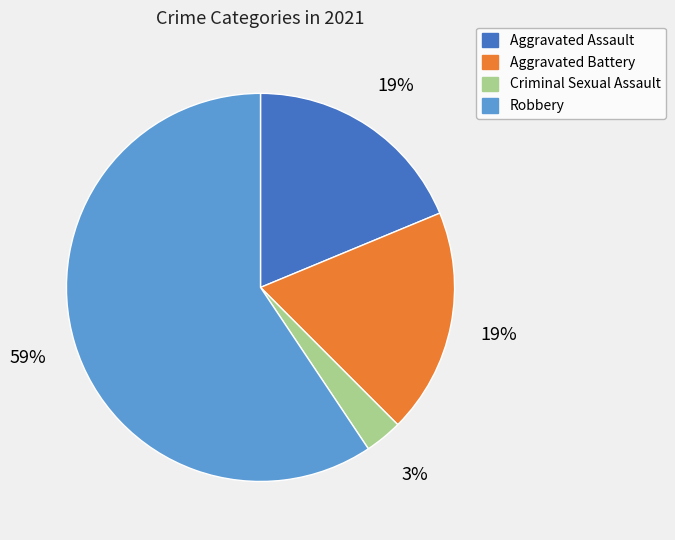

Which slice represents more than half of the pie?

Robbery